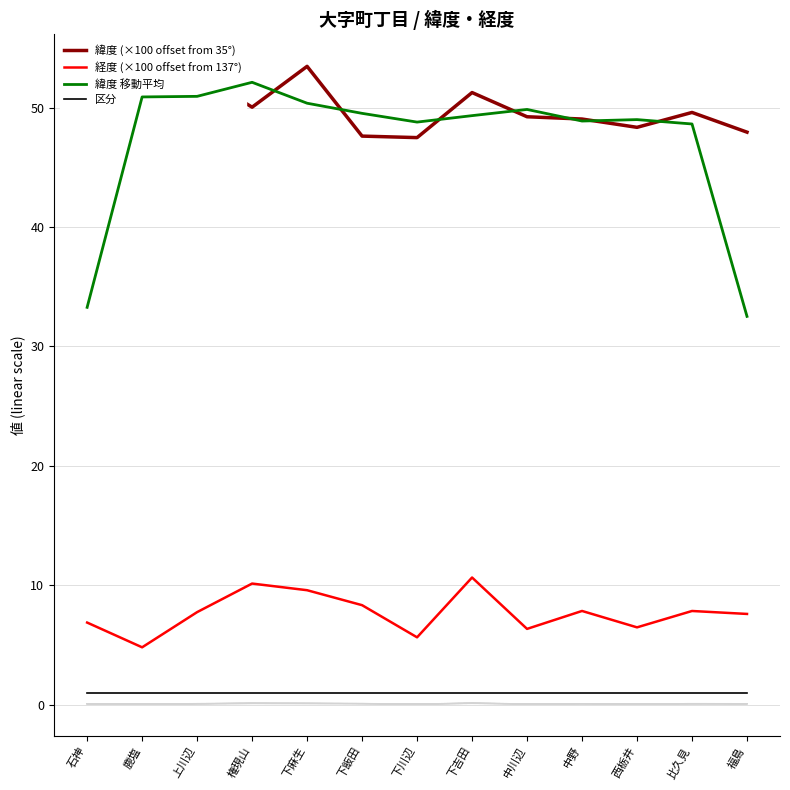

True or false: 経度 (×100 offset from 137°) and 緯度 (×100 offset from 35°) intersect in this chart.

False